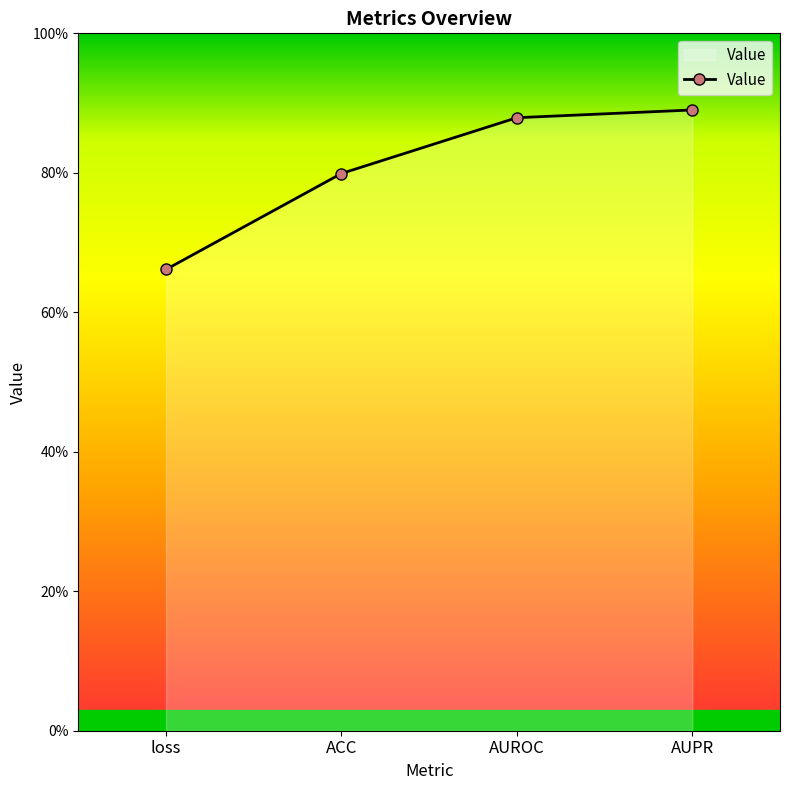

What is the value of the 1st point from the left?

0.7